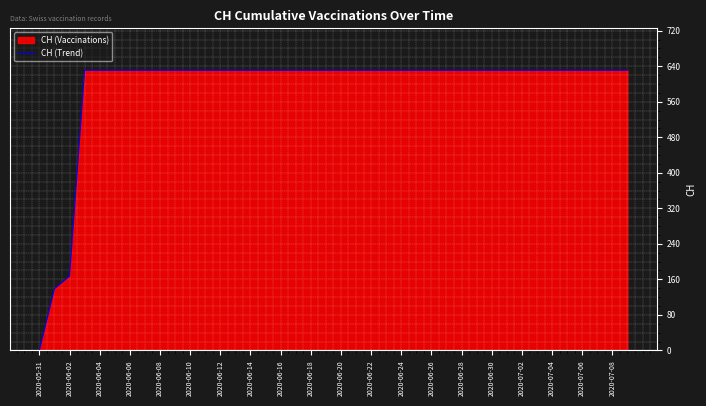

What is the ratio of the value at 2020-07-06 to the value at 2020-06-26?

1.0